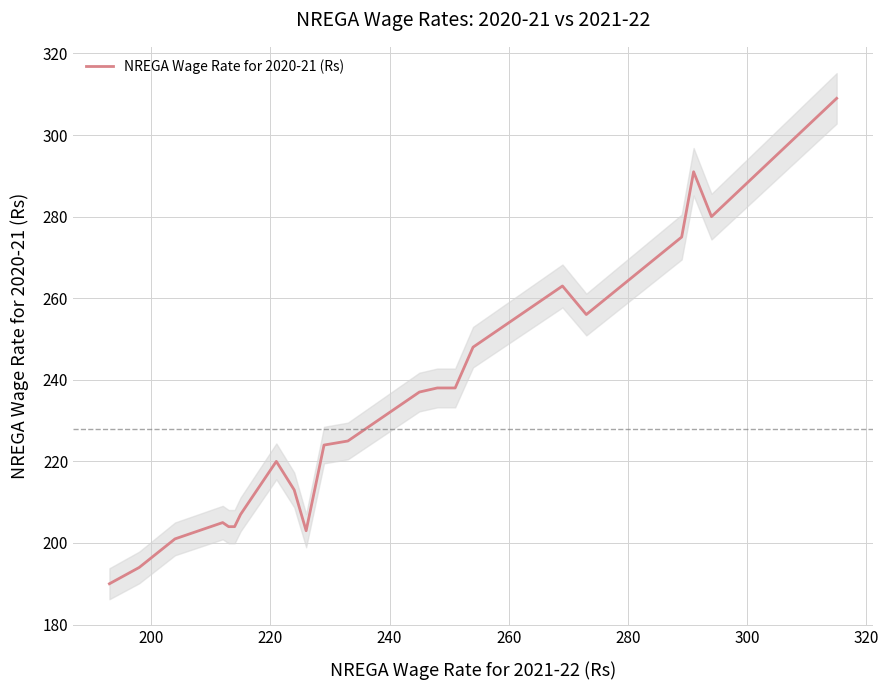

Is this an area chart (filled region under the line)?

No